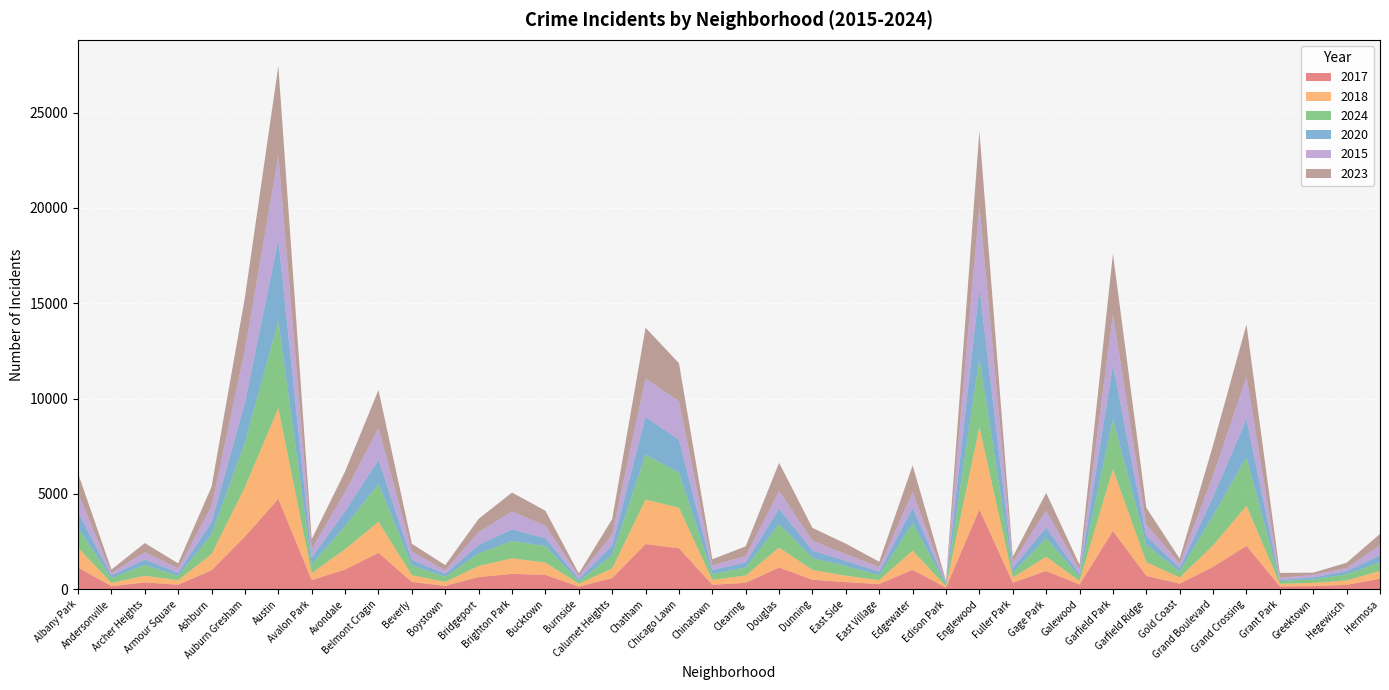

Reading left to right, list all the values displayed in this chart.

2017: Albany Park=1142	Andersonville=162	Archer Heights=354	Armour Square=237	Ashburn=989	Auburn Gresham=2763	Austin=4733	Avalon Park=479	Avondale=1031	Belmont Cragin=1913	Beverly=377	Boystown=177	Bridgeport=636	Brighton Park=802	Bucktown=750	Burnside=137	Calumet Heights=584	Chatham=2366	Chicago Lawn=2148	Chinatown=234	Clearing=337	Douglas=1134	Dunning=495	East Side=370	East Village=270	Edgewater=1019	Edison Park=78	Englewood=4185	Fuller Park=344	Gage Park=952	Galewood=243	Garfield Park=3055	Garfield Ridge=696	Gold Coast=291	Grand Boulevard=1173	Grand Crossing=2275	Grant Park=146	Greektown=161	Hegewisch=228	Hermosa=552
2018: Albany Park=1037	Andersonville=169	Archer Heights=352	Armour Square=228	Ashburn=855	Auburn Gresham=2591	Austin=4766	Avalon Park=366	Avondale=1066	Belmont Cragin=1622	Beverly=358	Boystown=208	Bridgeport=583	Brighton Park=818	Bucktown=646	Burnside=151	Calumet Heights=505	Chatham=2338	Chicago Lawn=2126	Chinatown=258	Clearing=384	Douglas=1052	Dunning=519	East Side=337	East Village=207	Edgewater=1001	Edison Park=70	Englewood=4317	Fuller Park=271	Gage Park=751	Galewood=191	Garfield Park=3245	Garfield Ridge=727	Gold Coast=321	Grand Boulevard=1125	Grand Crossing=2100	Grant Park=138	Greektown=172	Hegewisch=232	Hermosa=404
2024: Albany Park=1037	Andersonville=249	Archer Heights=563	Armour Square=232	Ashburn=1033	Auburn Gresham=2350	Austin=4550	Avalon Park=444	Avondale=1217	Belmont Cragin=1983	Beverly=513	Boystown=272	Bridgeport=656	Brighton Park=912	Bucktown=866	Burnside=130	Calumet Heights=695	Chatham=2360	Chicago Lawn=1839	Chinatown=298	Clearing=419	Douglas=1240	Dunning=625	East Side=504	East Village=259	Edgewater=1434	Edison Park=90	Englewood=3614	Fuller Park=250	Gage Park=973	Galewood=212	Garfield Park=2618	Garfield Ridge=909	Gold Coast=310	Grand Boulevard=1561	Grand Crossing=2534	Grant Park=145	Greektown=182	Hegewisch=320	Hermosa=457
2020: Albany Park=819	Andersonville=141	Archer Heights=288	Armour Square=164	Ashburn=640	Auburn Gresham=2076	Austin=4283	Avalon Park=374	Avondale=773	Belmont Cragin=1263	Beverly=294	Boystown=149	Bridgeport=451	Brighton Park=607	Bucktown=412	Burnside=122	Calumet Heights=504	Chatham=1965	Chicago Lawn=1725	Chinatown=222	Clearing=256	Douglas=799	Dunning=388	East Side=270	East Village=181	Edgewater=807	Edison Park=69	Englewood=3686	Fuller Park=248	Gage Park=568	Galewood=140	Garfield Park=2842	Garfield Ridge=464	Gold Coast=189	Grand Boulevard=988	Grand Crossing=2010	Grant Park=59	Greektown=104	Hegewisch=171	Hermosa=362
2015: Albany Park=998	Andersonville=122	Archer Heights=383	Armour Square=225	Ashburn=836	Auburn Gresham=2755	Austin=4418	Avalon Park=447	Avondale=1010	Belmont Cragin=1676	Beverly=428	Boystown=184	Bridgeport=666	Brighton Park=936	Bucktown=658	Burnside=145	Calumet Heights=587	Chatham=2025	Chicago Lawn=2018	Chinatown=249	Clearing=340	Douglas=929	Dunning=514	East Side=358	East Village=237	Edgewater=818	Edison Park=71	Englewood=4332	Fuller Park=298	Gage Park=876	Galewood=220	Garfield Park=2653	Garfield Ridge=591	Gold Coast=240	Grand Boulevard=1103	Grand Crossing=2218	Grant Park=111	Greektown=132	Hegewisch=163	Hermosa=528
2023: Albany Park=1051	Andersonville=185	Archer Heights=481	Armour Square=270	Ashburn=1025	Auburn Gresham=2786	Austin=4693	Avalon Park=514	Avondale=1078	Belmont Cragin=1990	Beverly=411	Boystown=272	Bridgeport=698	Brighton Park=995	Bucktown=786	Burnside=141	Calumet Heights=802	Chatham=2660	Chicago Lawn=2001	Chinatown=310	Clearing=514	Douglas=1477	Dunning=674	East Side=551	East Village=287	Edgewater=1416	Edison Park=65	Englewood=3906	Fuller Park=287	Gage Park=937	Galewood=271	Garfield Park=3182	Garfield Ridge=888	Gold Coast=254	Grand Boulevard=1605	Grand Crossing=2752	Grant Park=256	Greektown=117	Hegewisch=276	Hermosa=596